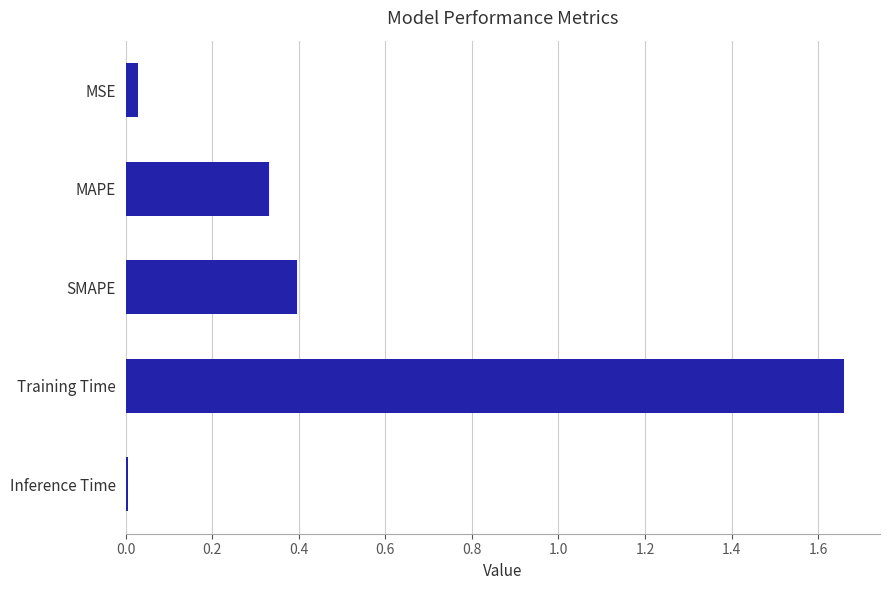

True or false: the data shows 2.3 at Training Time.

False